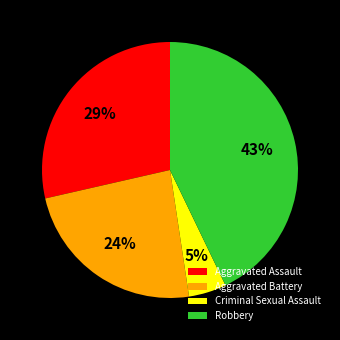

To the nearest percent, what is the average slice percentage?

25%